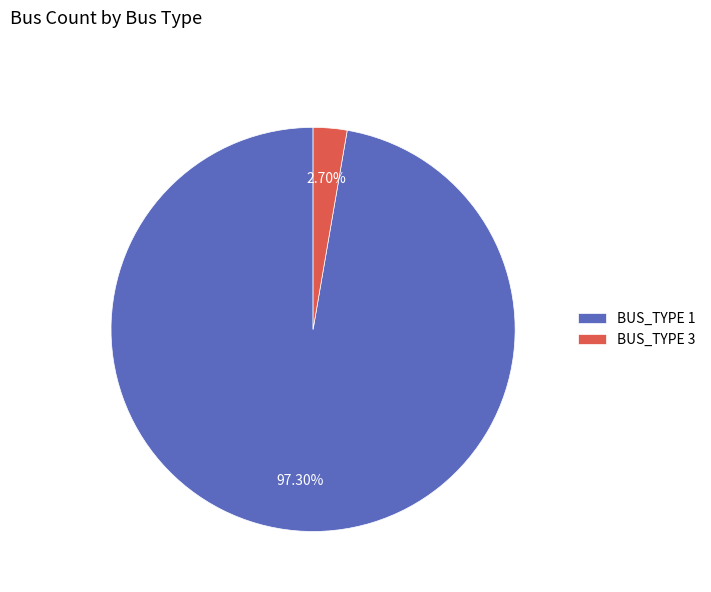

Count the number of slices in the pie.

2